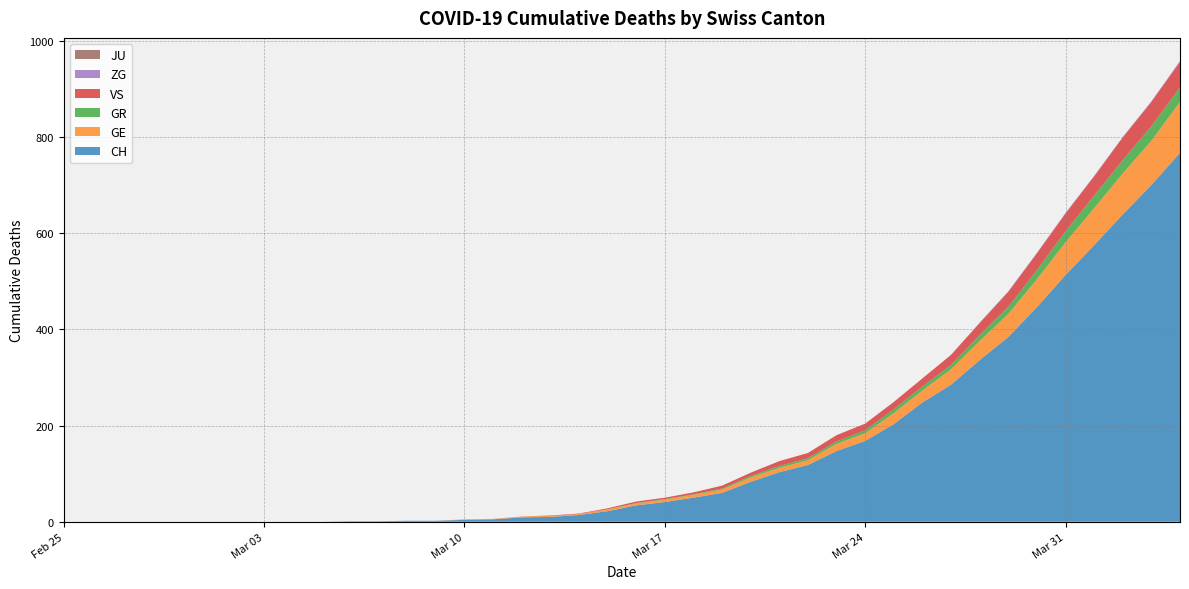

Reading left to right, list all the values displayed in this chart.

CH: 0	0	0	0	0	0	0	0	0	0	1	1	2	2	4	5	9	10	14	22	34	41	50	60	83	103	118	147	168	203	248	285	336	384	446	513	575	639	700	767
GE: 0	0	0	0	0	0	0	0	0	0	0	0	0	0	1	1	2	2	2	4	4	5	6	7	9	9	10	15	16	23	25	32	40	48	58	68	77	85	92	106
GR: 0	0	0	0	0	0	0	0	0	0	0	0	0	0	0	0	0	0	0	0	1	1	1	2	3	4	4	5	6	8	8	9	12	15	19	23	26	28	30	30
VS: 0	0	0	0	0	0	0	0	0	0	0	0	0	0	0	0	0	1	1	2	3	3	4	6	7	10	11	13	14	15	17	21	25	31	35	37	40	47	51	53
ZG: 0	0	0	0	0	0	0	0	0	0	0	0	0	0	0	0	0	0	0	0	0	0	0	0	0	0	0	0	0	0	0	0	1	1	1	1	1	1	1	2
JU: 0	0	0	0	0	0	0	0	0	0	0	0	0	0	0	0	0	0	0	0	0	0	0	0	0	0	0	0	0	0	0	0	0	0	0	0	0	0	0	0